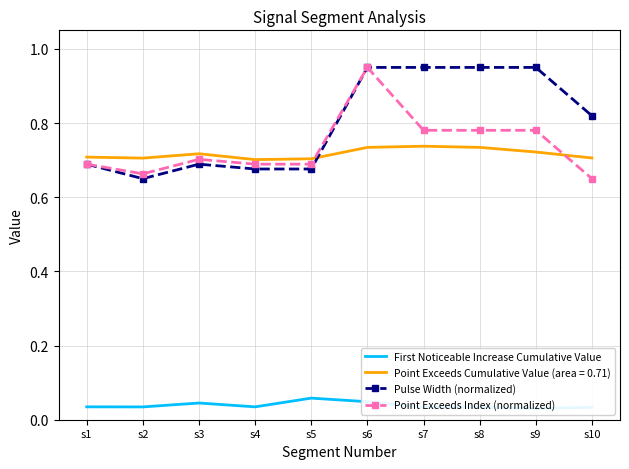

Rank the series by their maximum value, from highest to lowest.

Pulse Width (normalized), Point Exceeds Index (normalized), First Noticeable Increase Cumulative Value